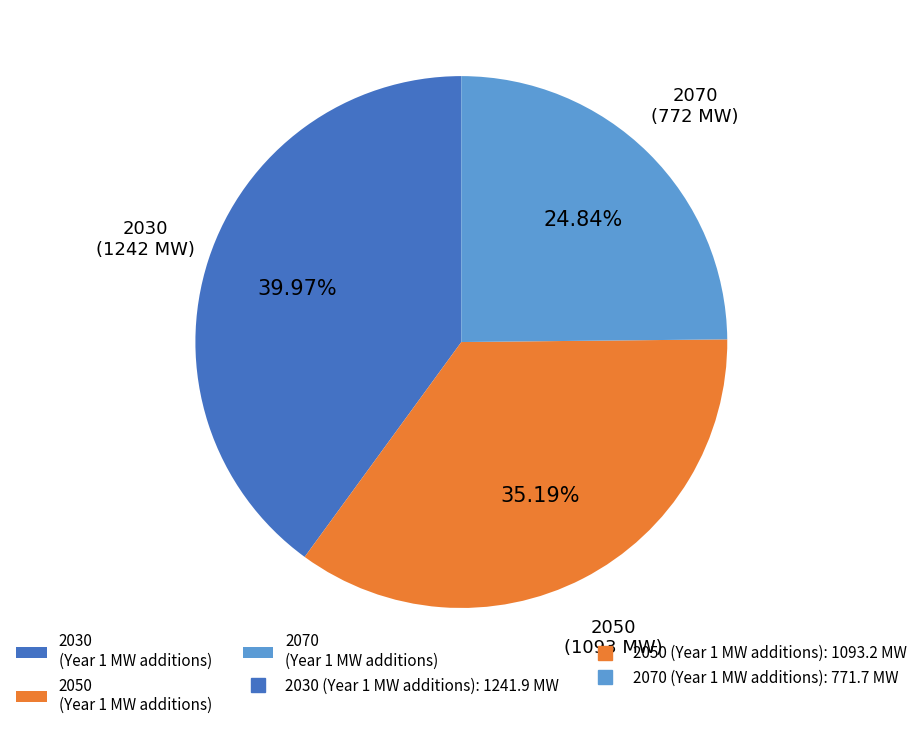

Is there a majority slice in this chart?

No